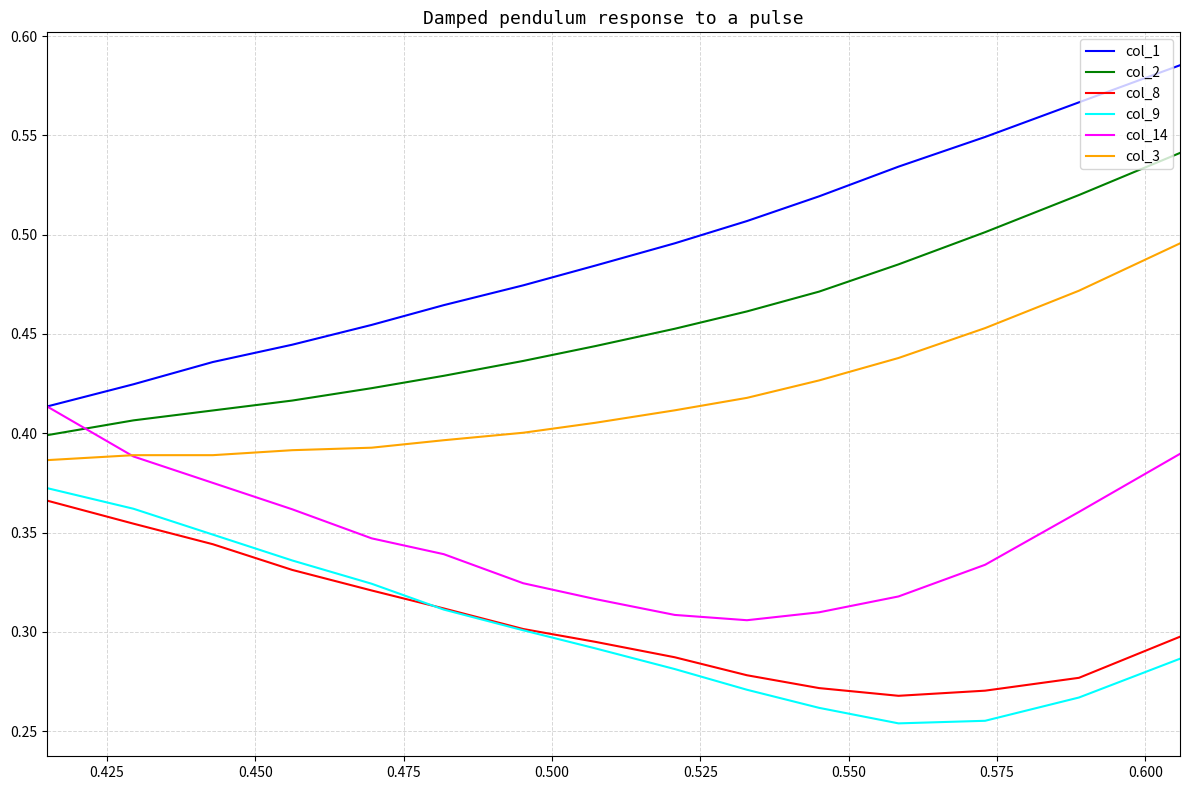

Which series has the largest total across all categories?

col_1